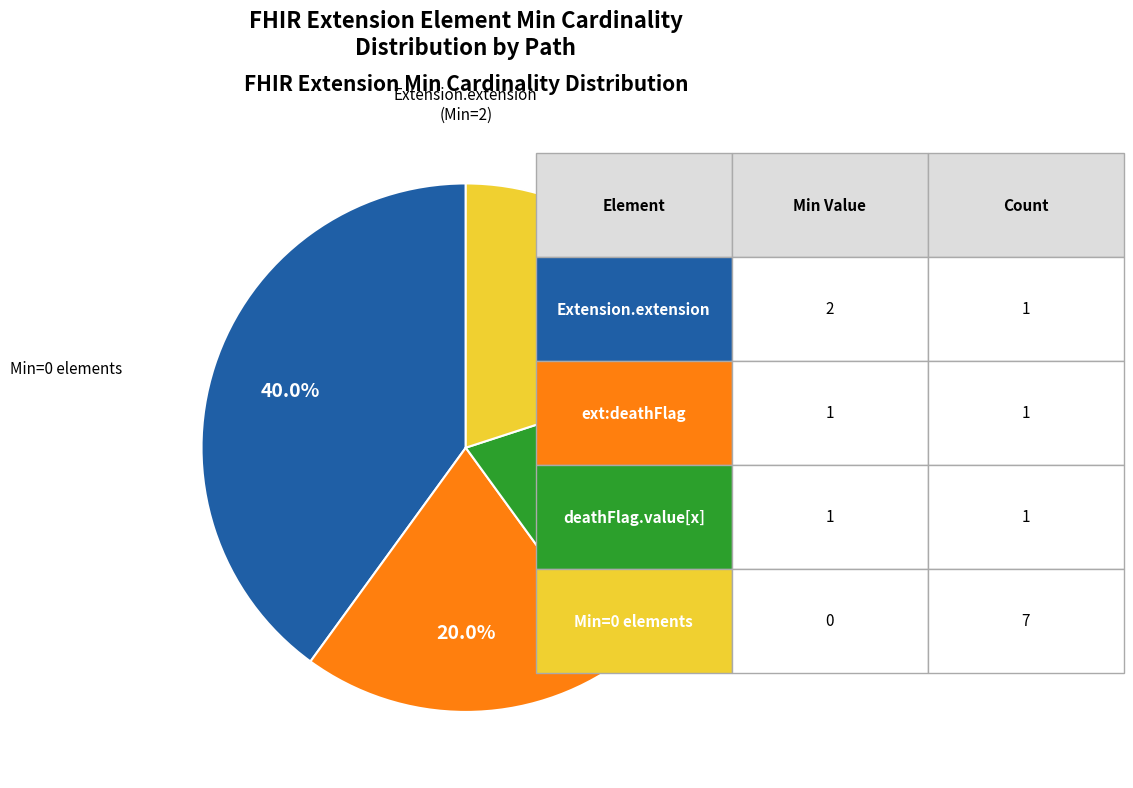

How many slices are in this pie chart?

4